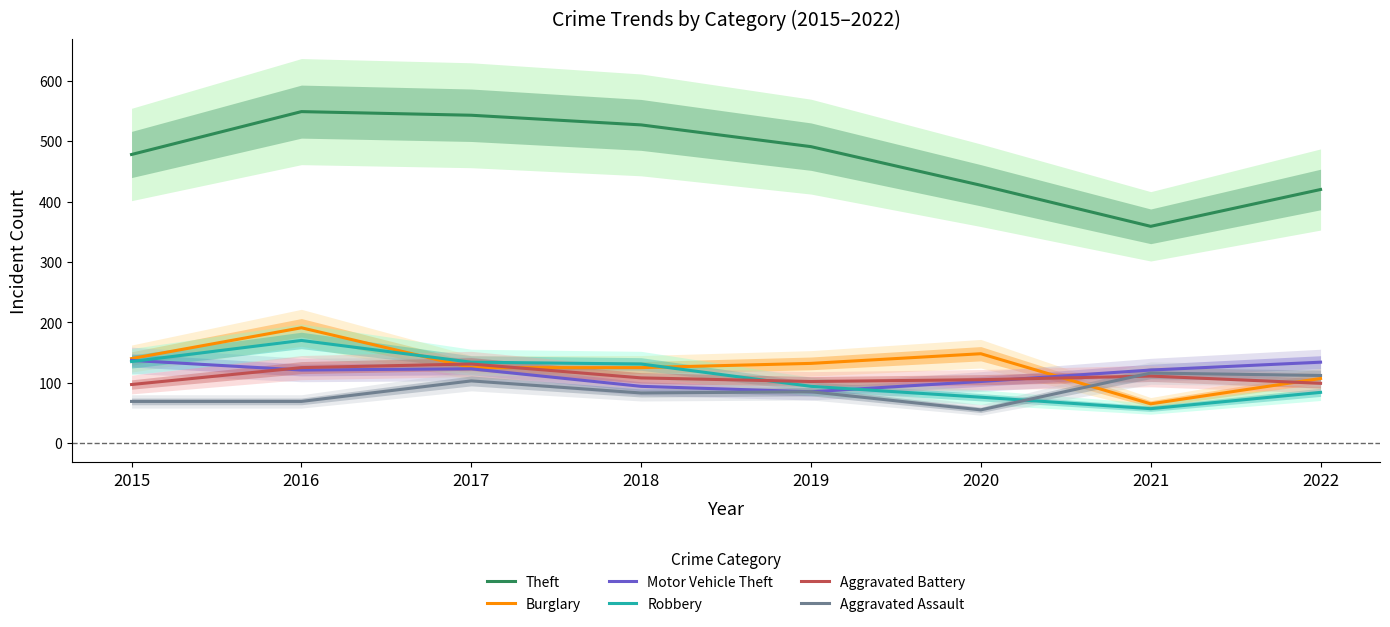

Reading right to left, what are all the values shown in this chart?

Theft: 2022=420	2021=359	2020=427	2019=491	2018=527	2017=543	2016=549	2015=478
Burglary: 2022=107	2021=65	2020=148	2019=132	2018=125	2017=125	2016=191	2015=140
Motor Vehicle Theft: 2022=134	2021=121	2020=102	2019=85	2018=94	2017=123	2016=121	2015=137
Robbery: 2022=84	2021=57	2020=76	2019=94	2018=131	2017=134	2016=170	2015=135
Aggravated Battery: 2022=99	2021=111	2020=105	2019=102	2018=108	2017=131	2016=125	2015=97
Aggravated Assault: 2022=112	2021=116	2020=55	2019=85	2018=83	2017=103	2016=69	2015=69